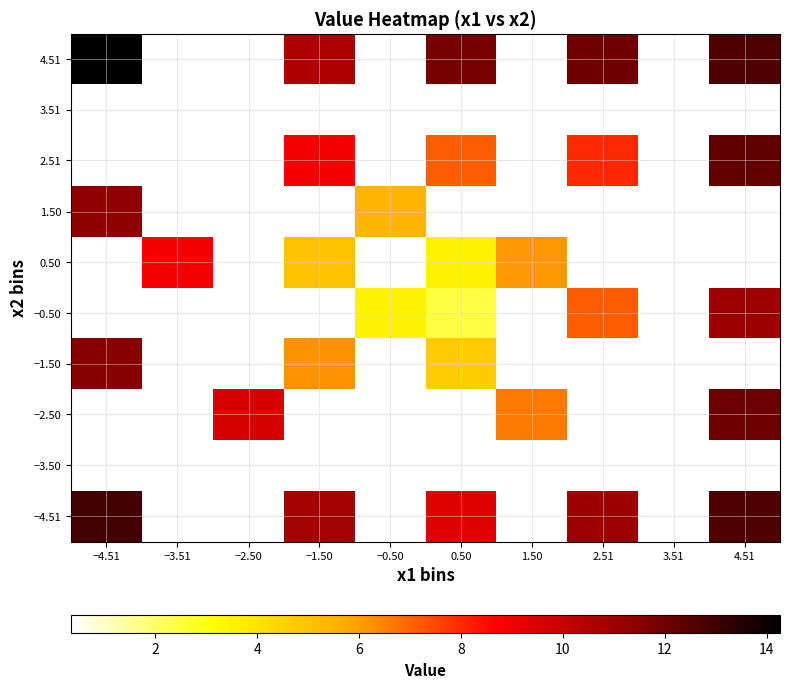

How many data points does each series have?

10